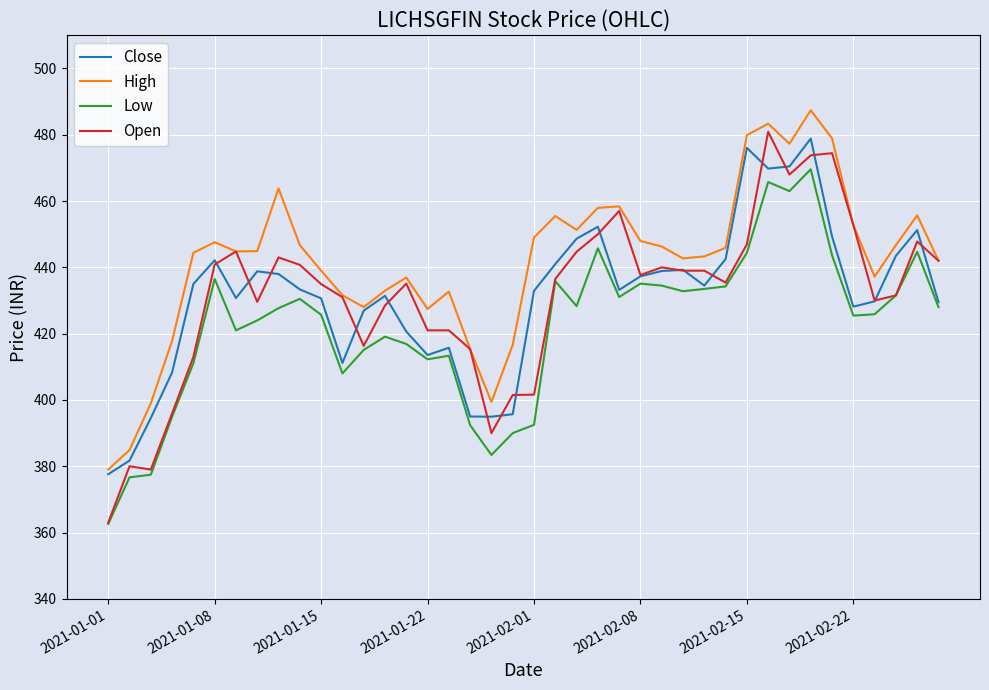

Which series has the largest total across all categories?

High